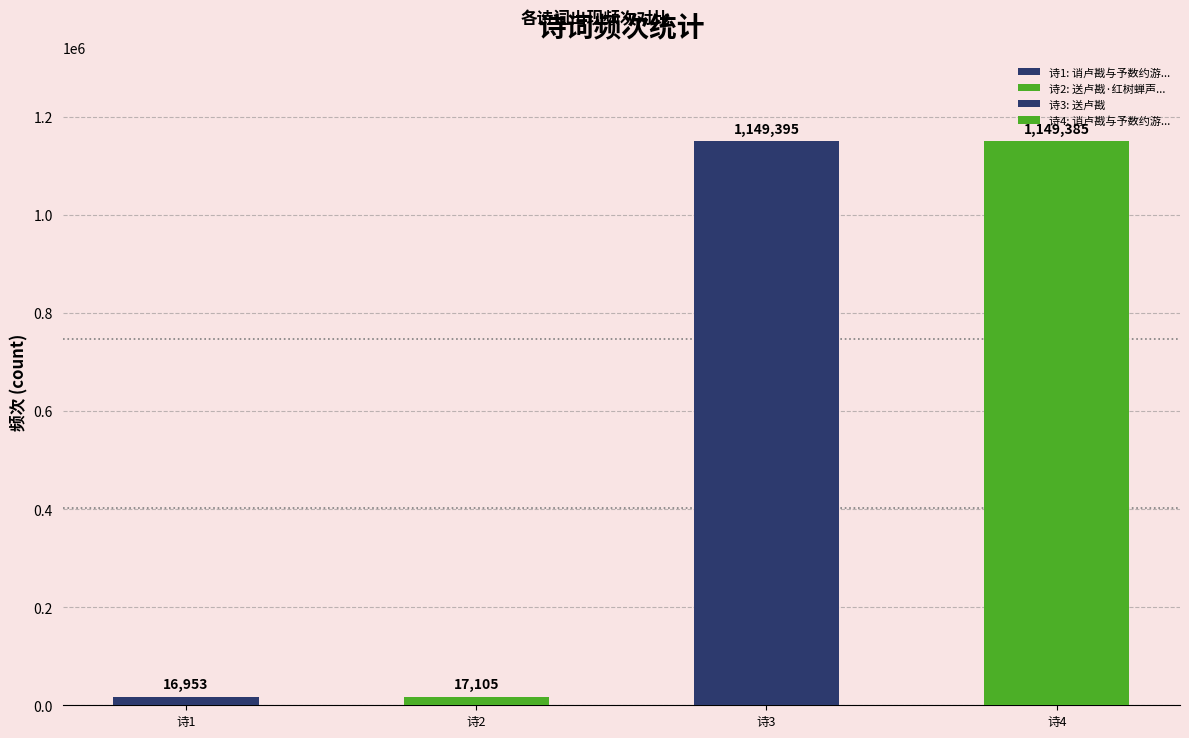

What is the average value?

583210